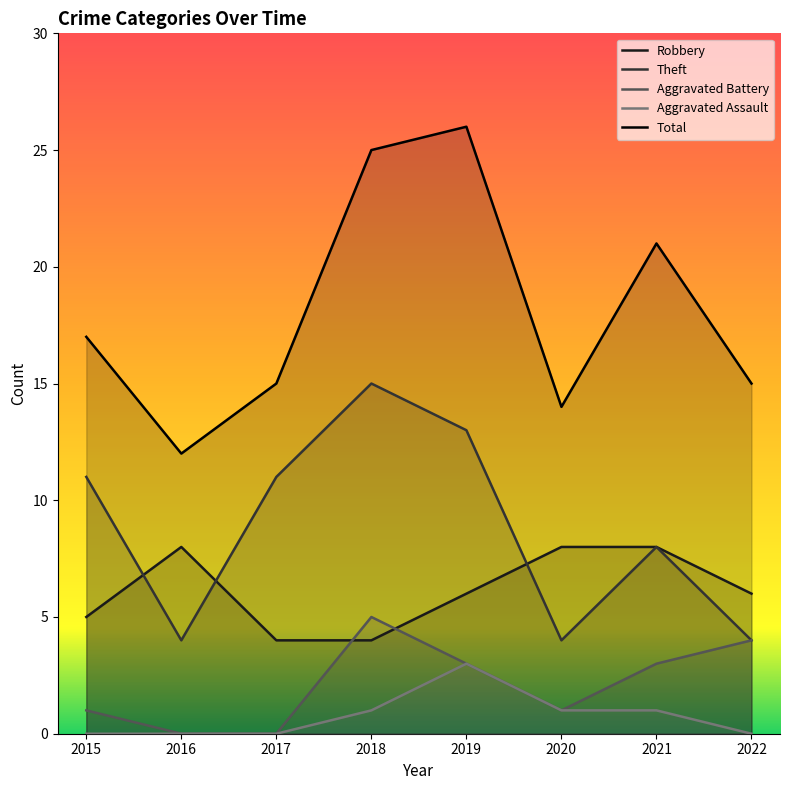

Rank the categories by Aggravated Battery value from highest to lowest.

2018, 2022, 2019, 2021, 2015, 2020, 2016, 2017